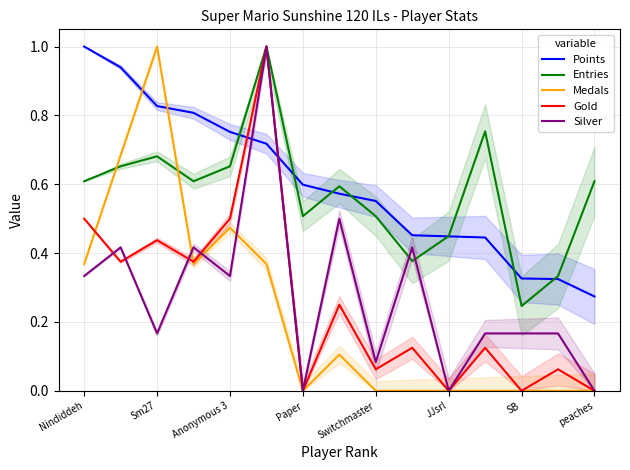

Rank the series by their maximum value, from lowest to highest.

Points, Entries, Medals, Gold, Silver